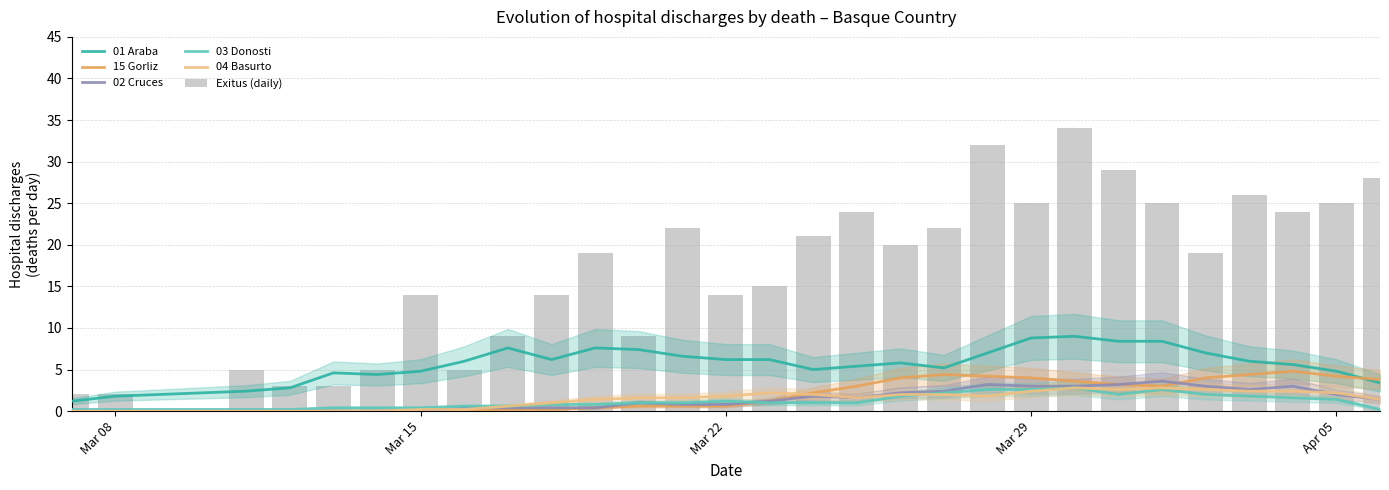

What is the sum of all 15 Gorliz values?

56.6